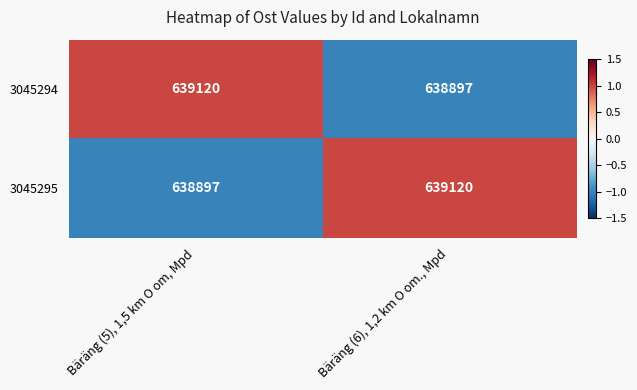

What is the smallest value displayed?

638897